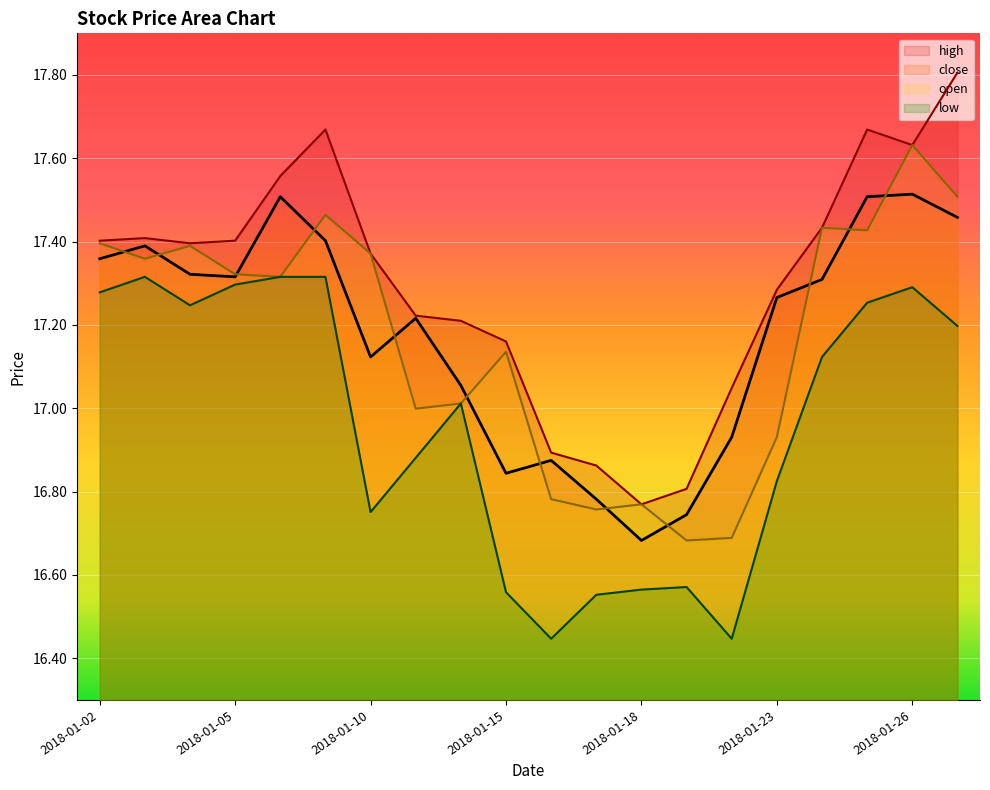

What is the total value across all series at 2018-01-26?

70.1